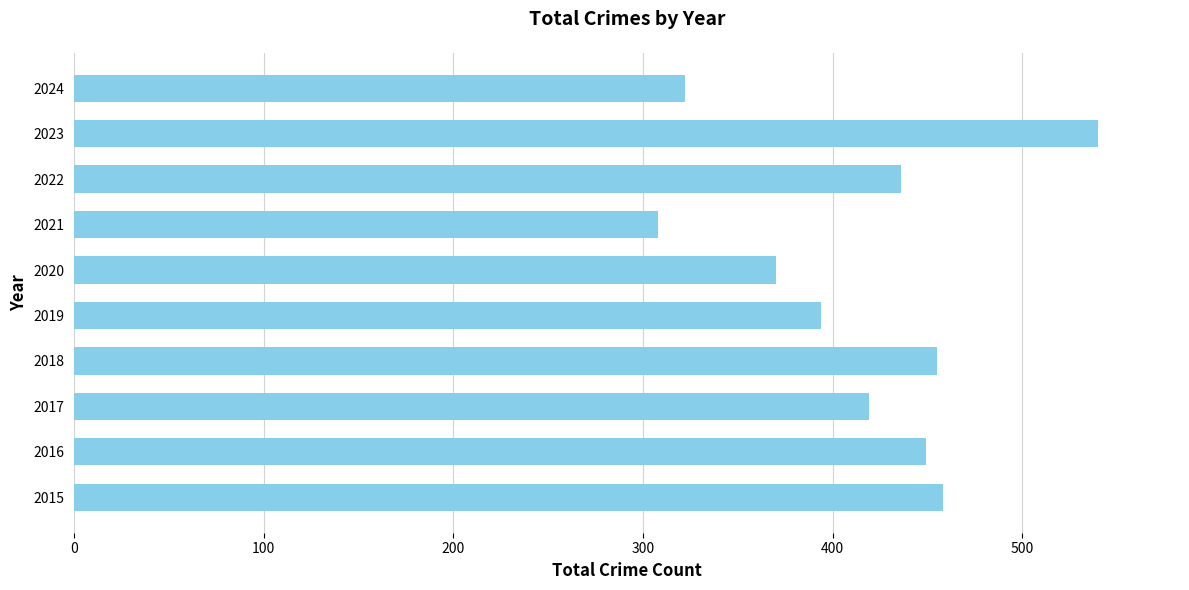

Which label corresponds to the largest value in the chart?

2023